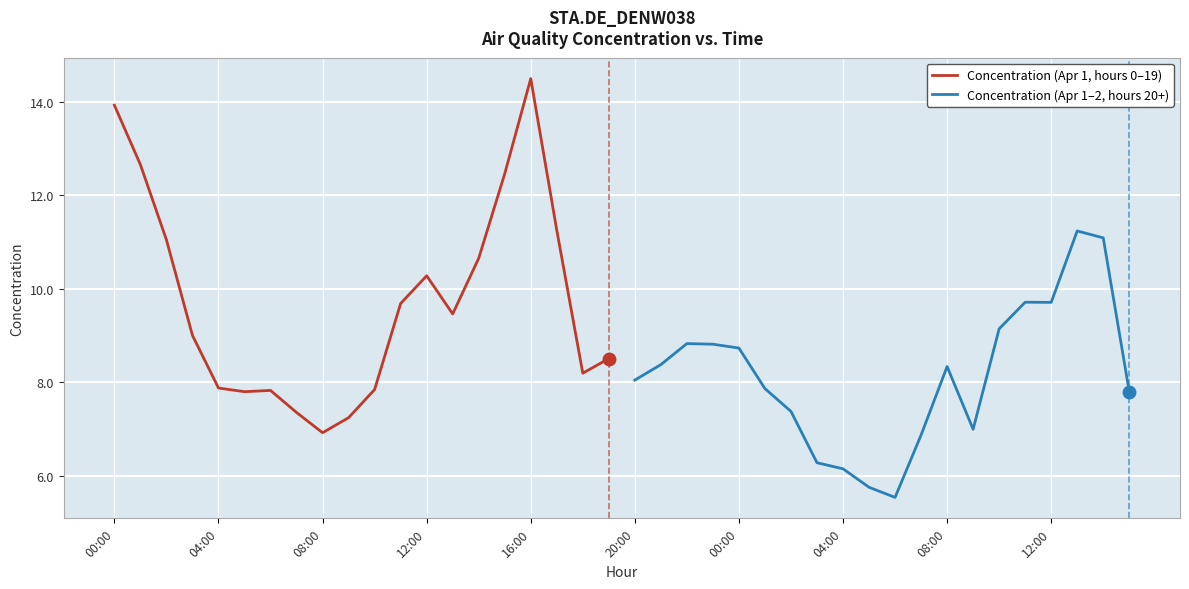

In Concentration (Apr 1, hours 0–19), how many points are higher than both neighbors (excluding endpoints)?

3